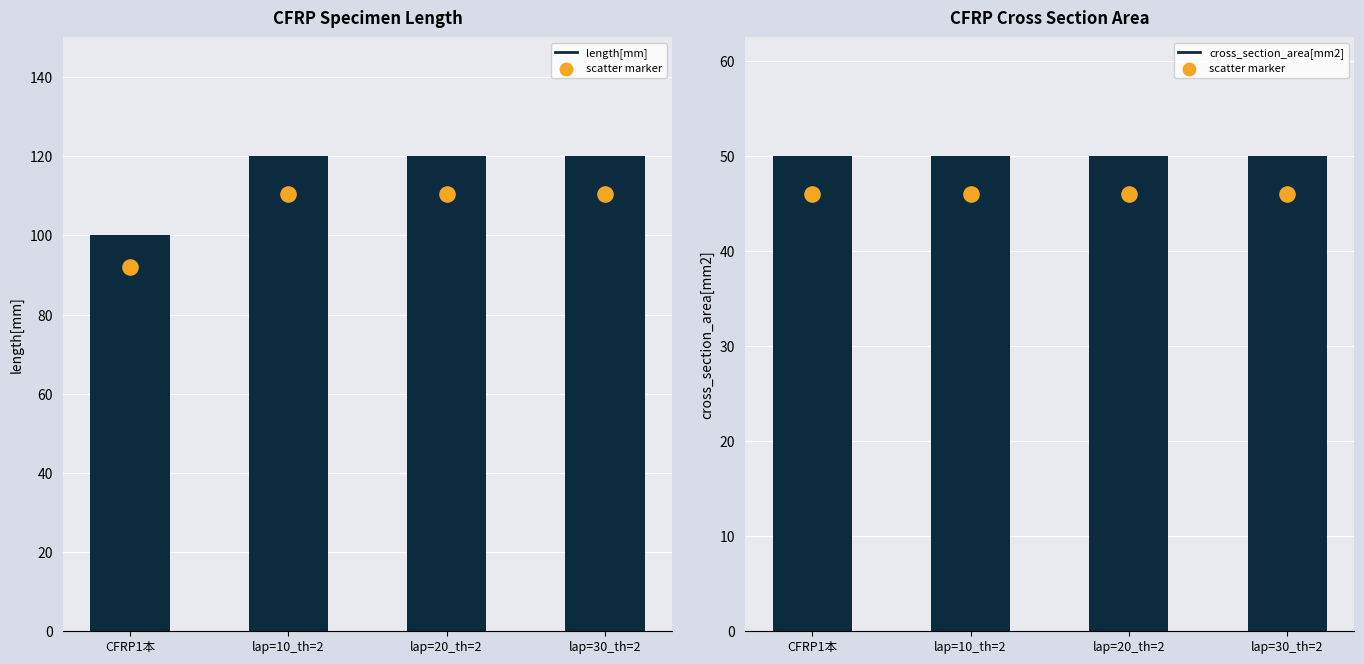

Which series contains the lowest Y value?

cross_section_area[mm2]